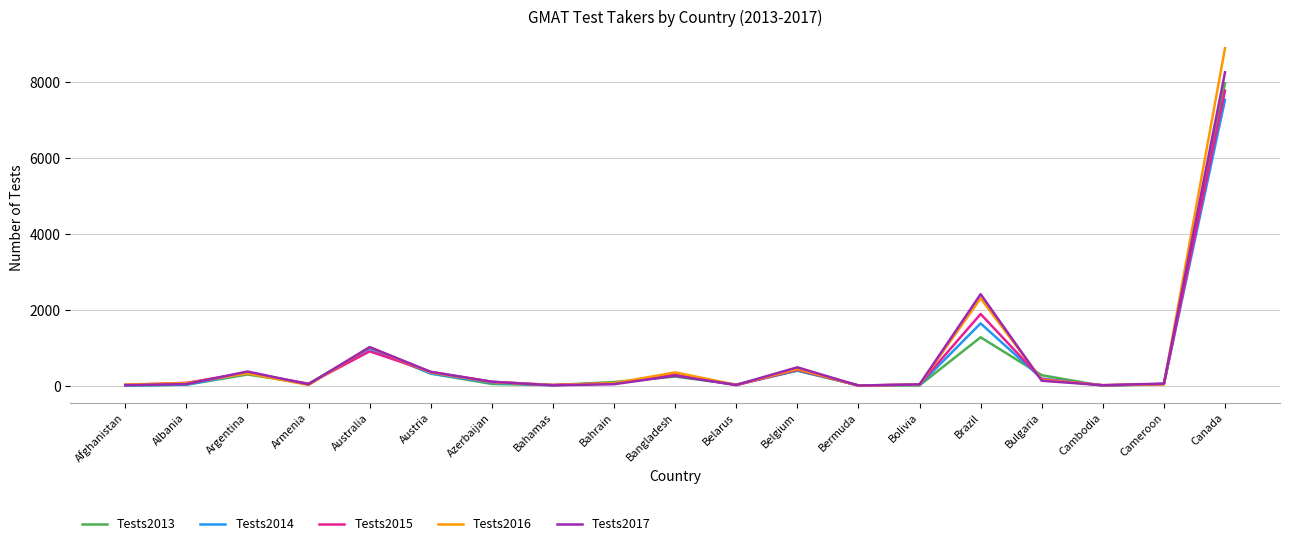

What position from the right is Bahrain?

11